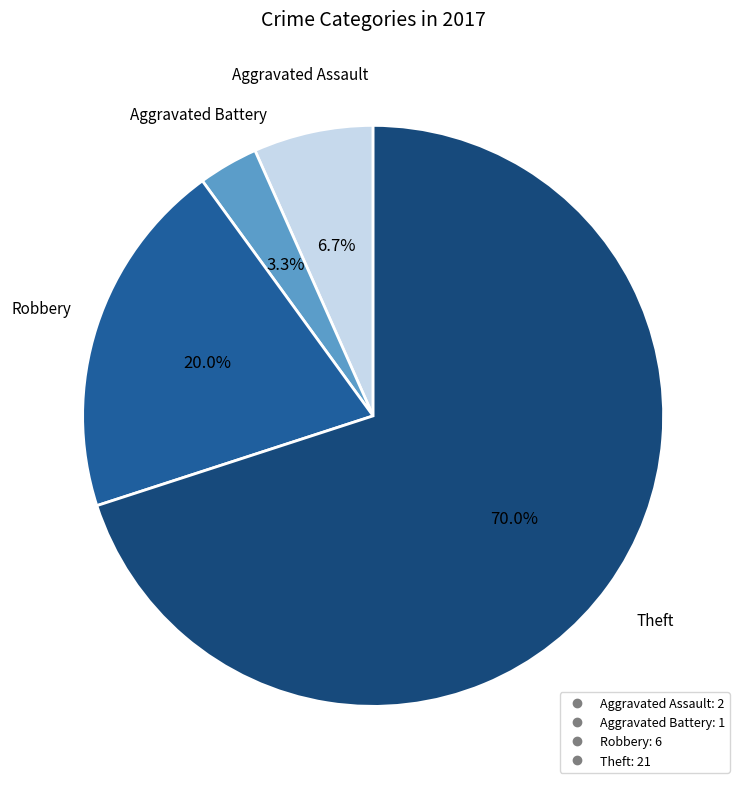

Between Aggravated Assault and Aggravated Battery, which is larger?

Aggravated Assault